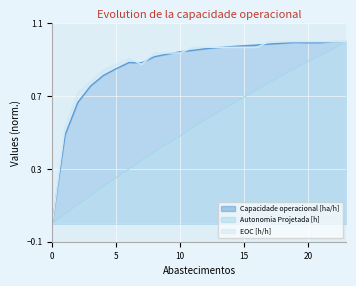

Read the Capacidade operacional [ha/h] value at 15.

1.0